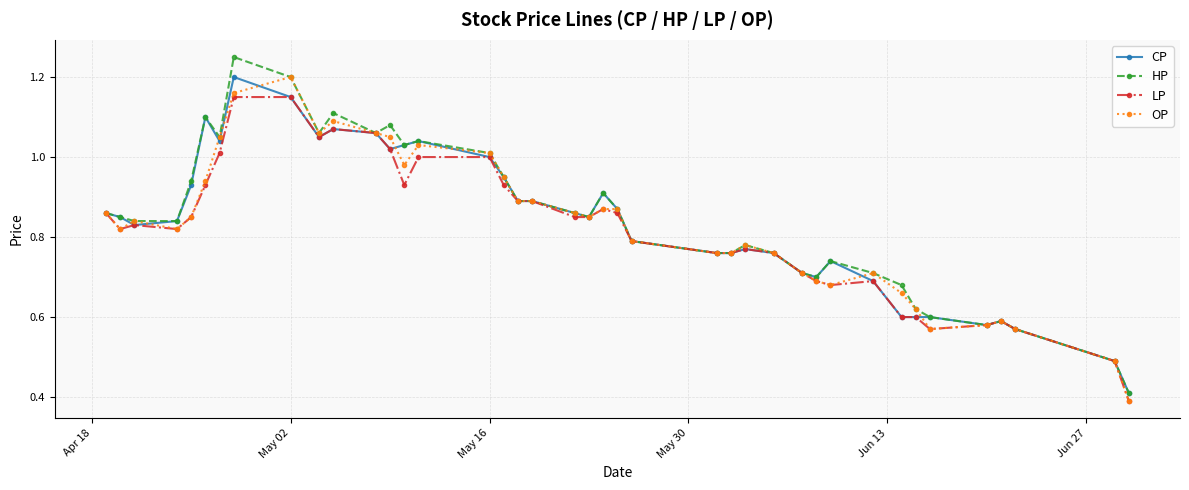

True or false: LP has more than 0 points higher than both neighbors.

True